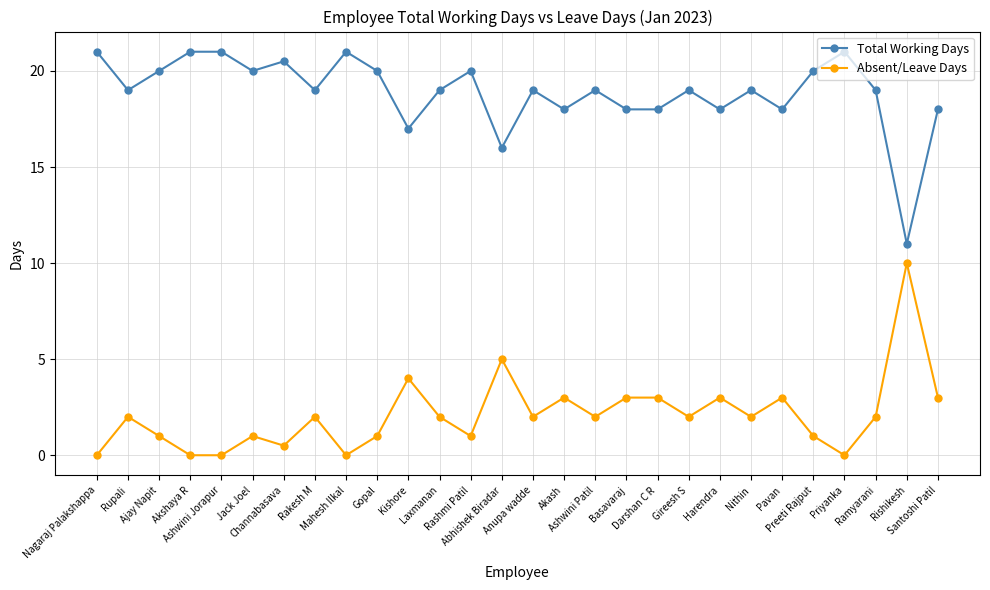

True or false: Total Working Days and Absent/Leave Days cross at least once.

False